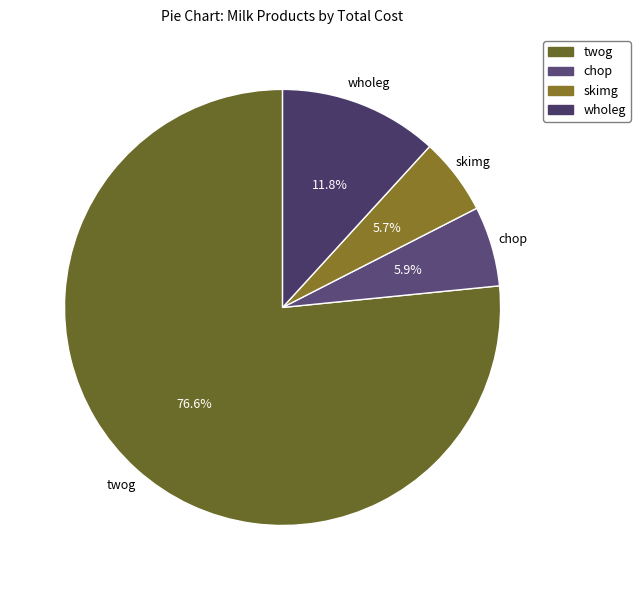

Is there any slice that represents more than half of the pie?

Yes